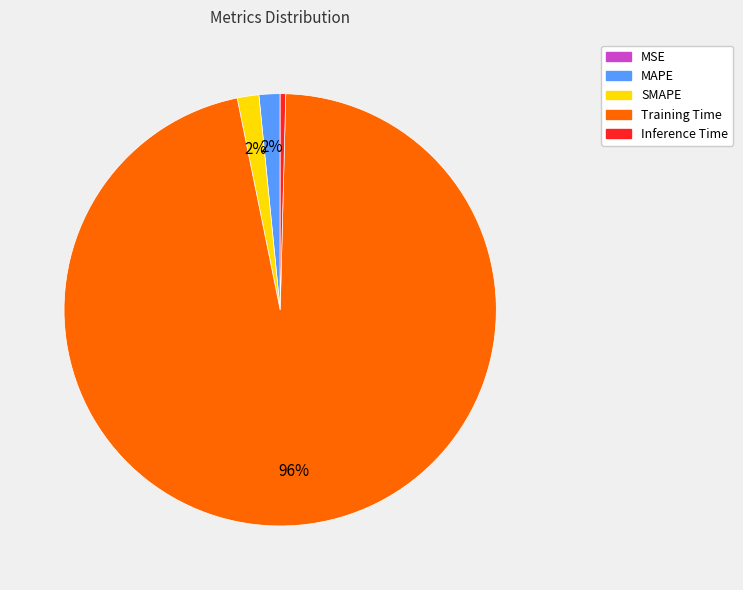

Which category has the biggest portion of the pie?

Training Time